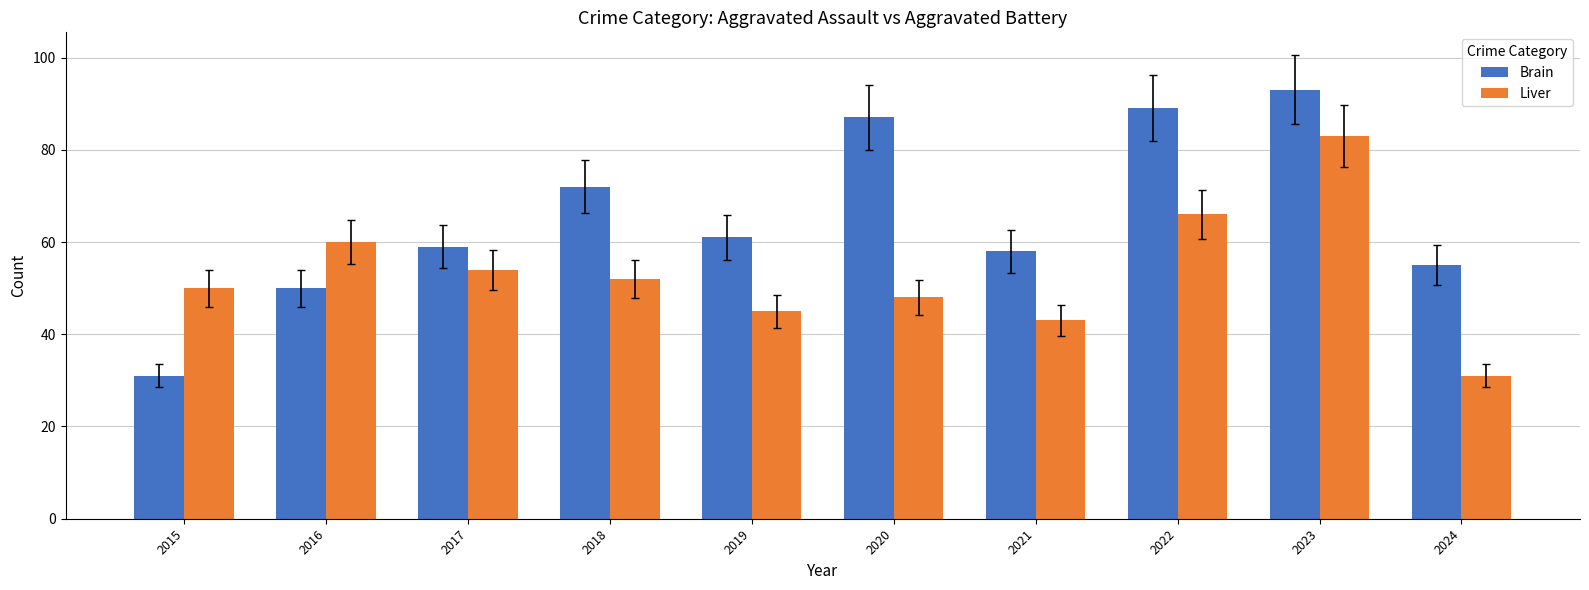

Is the value of Brain at 2021 greater than the value of Liver at 2023?

No